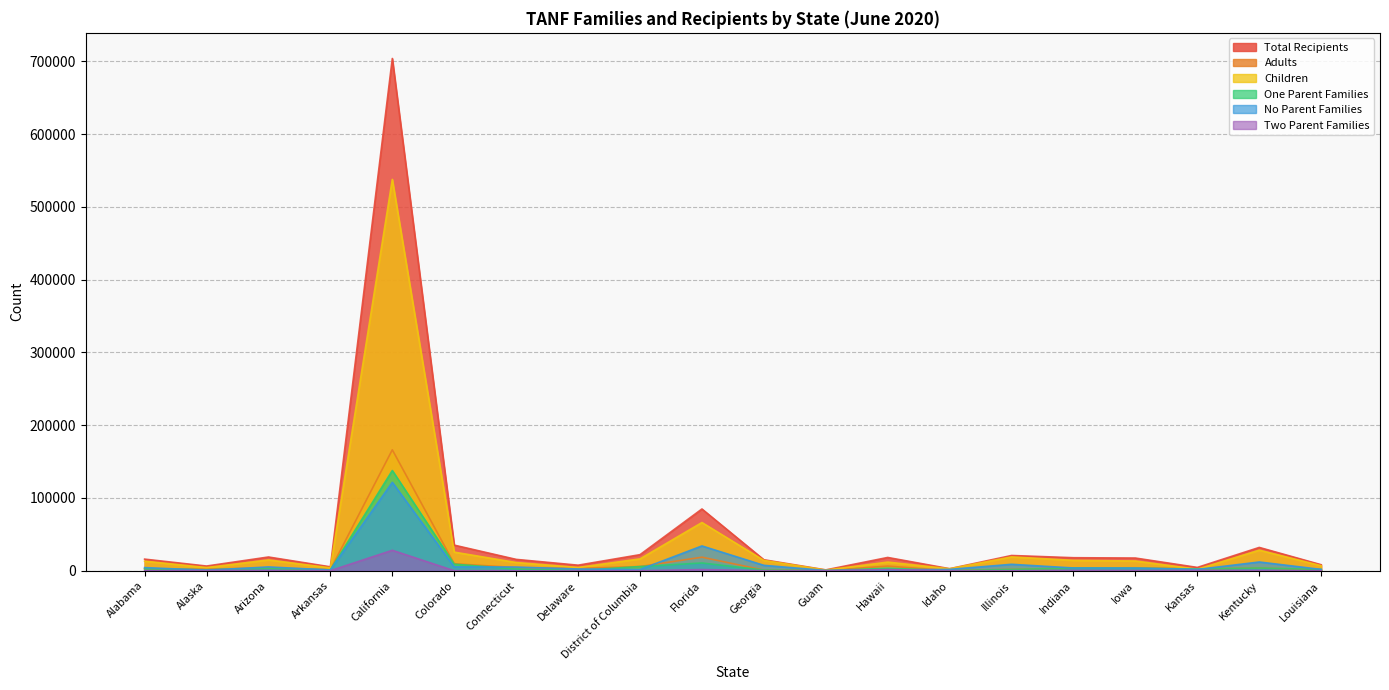

At which label does One Parent Families reach its peak?

California